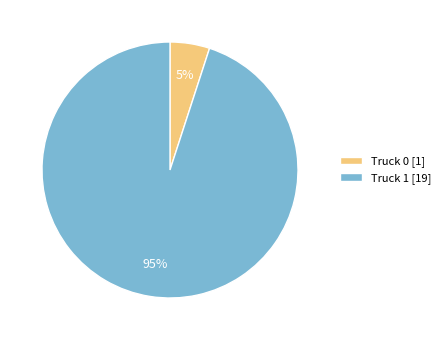

The Truck 0 slice represents 1% of the pie. True or false?

False